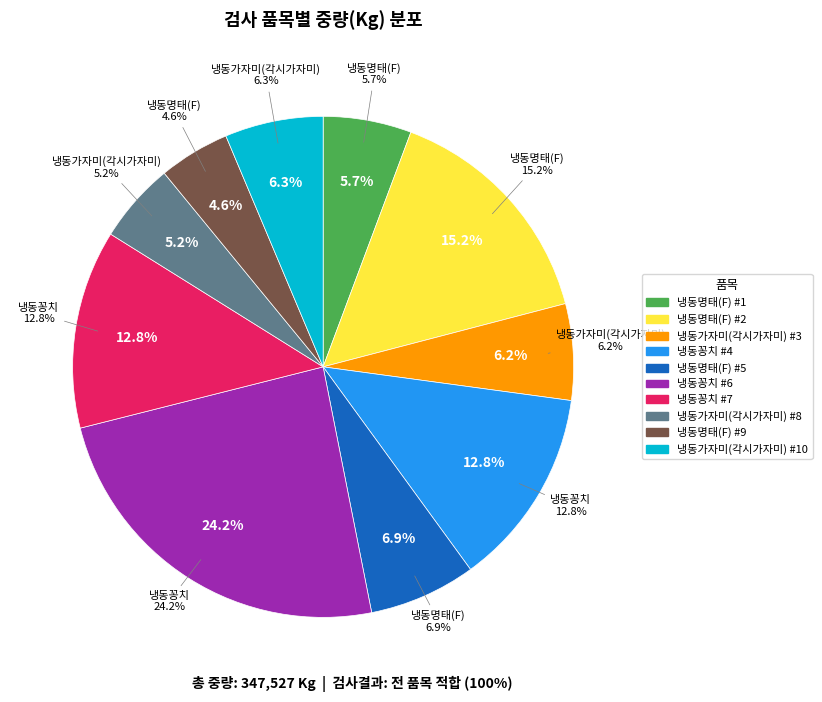

How much of the chart is everything except 냉동가자미(각시가자미) #10?

93.7%